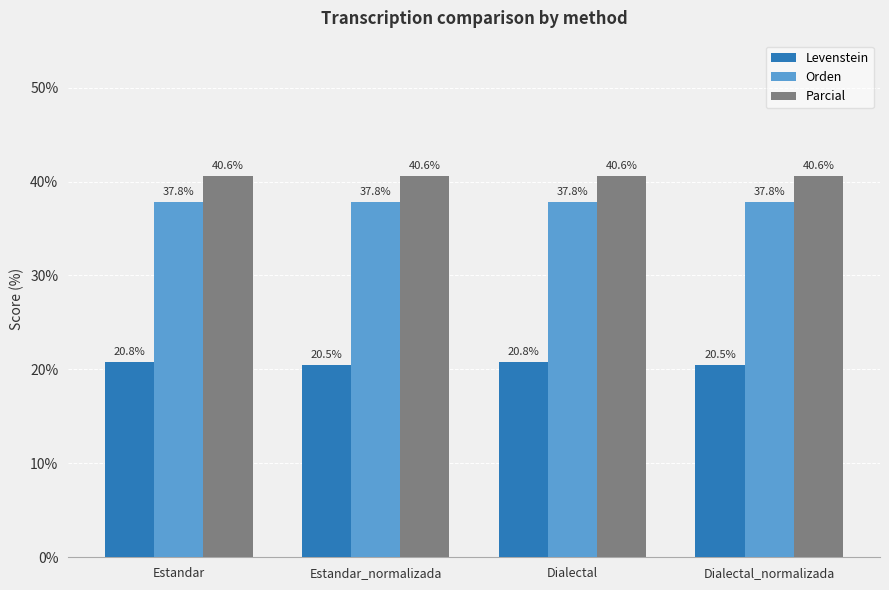

The Levenstein series shows 10.0 at Dialectal_normalizada. True or false?

False